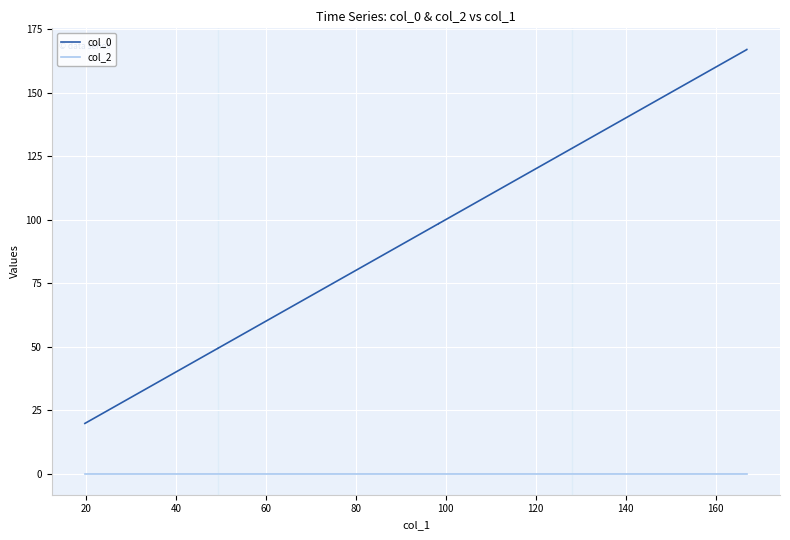

Which series has the largest range (max minus min)?

col_0